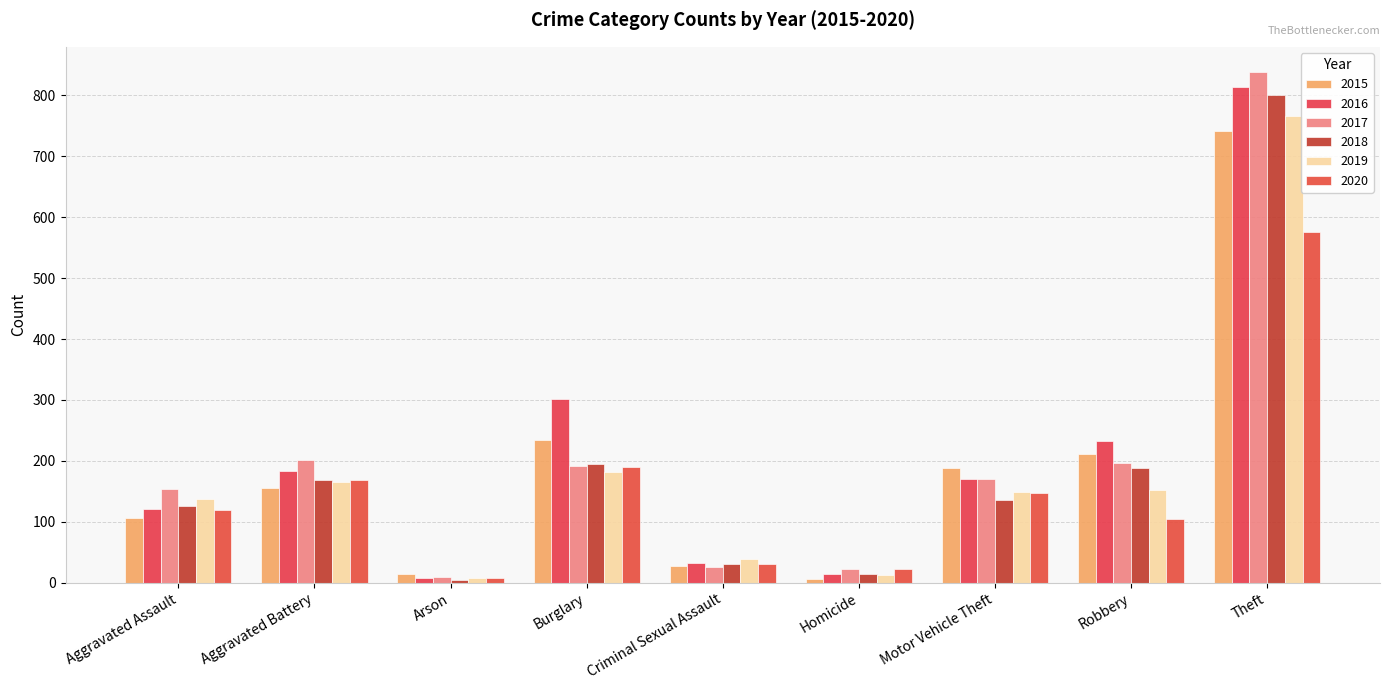

At how many categories does at least one series exceed 273?

2